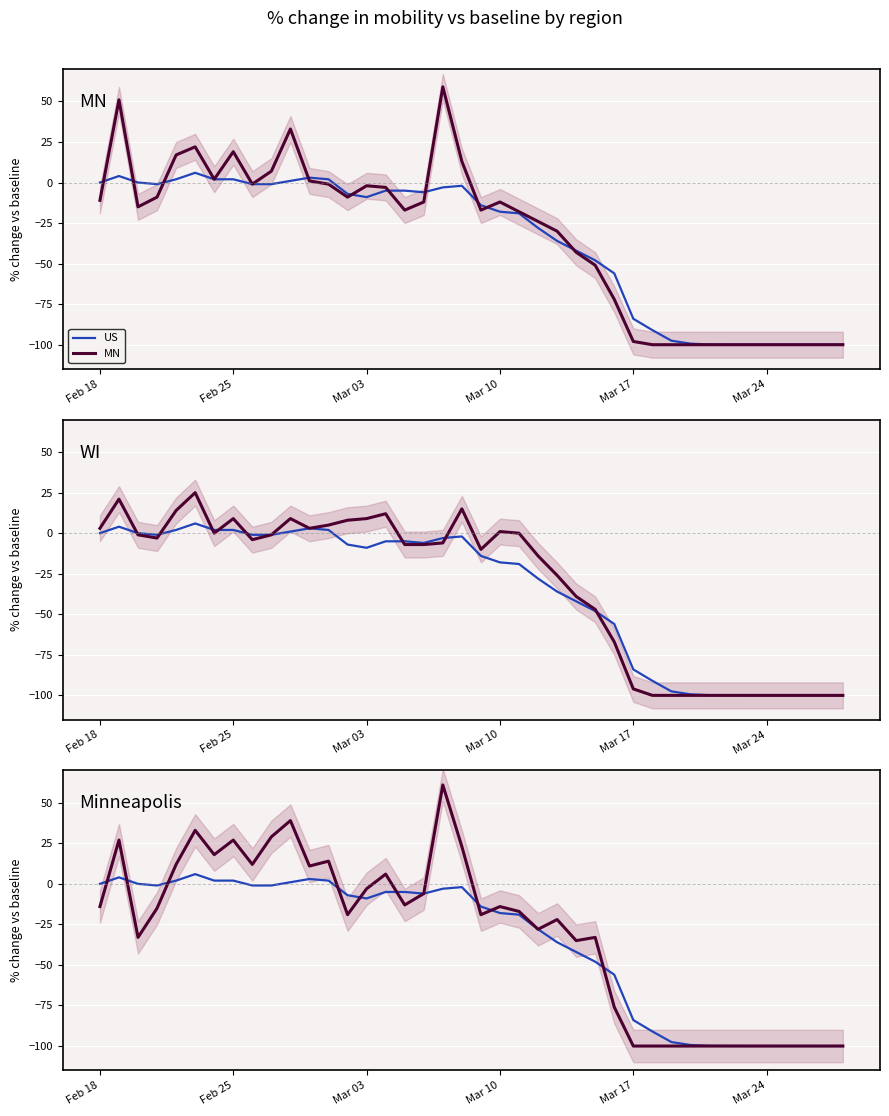

True or false: US has a value of -64.1 at 26.

False